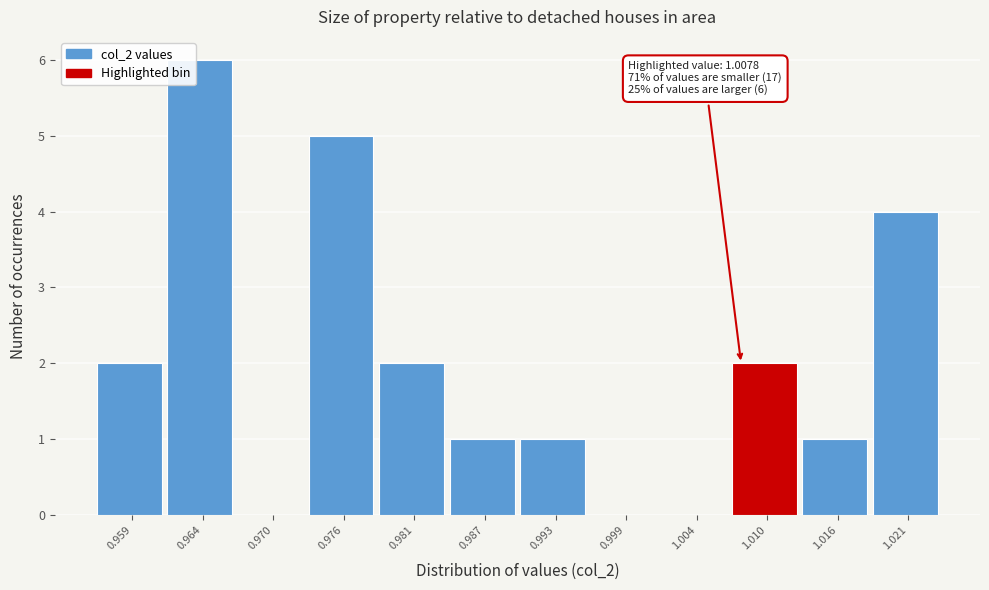

Which range on the x-axis has the tallest bar?

0.961 to 0.967